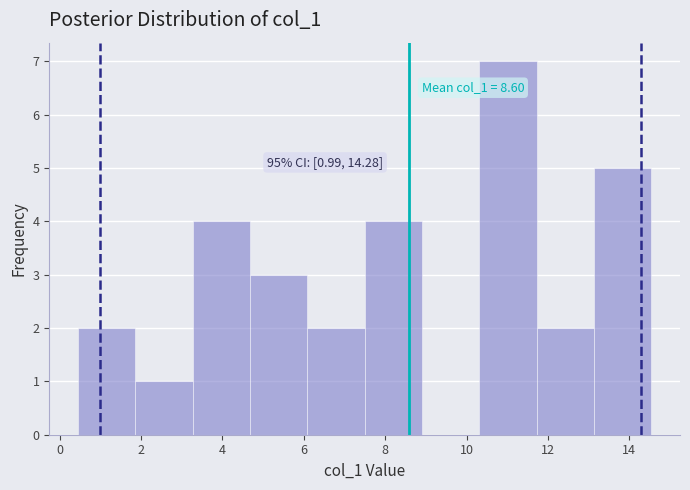

Which range on the x-axis has the tallest bar?

10.4 to 11.8